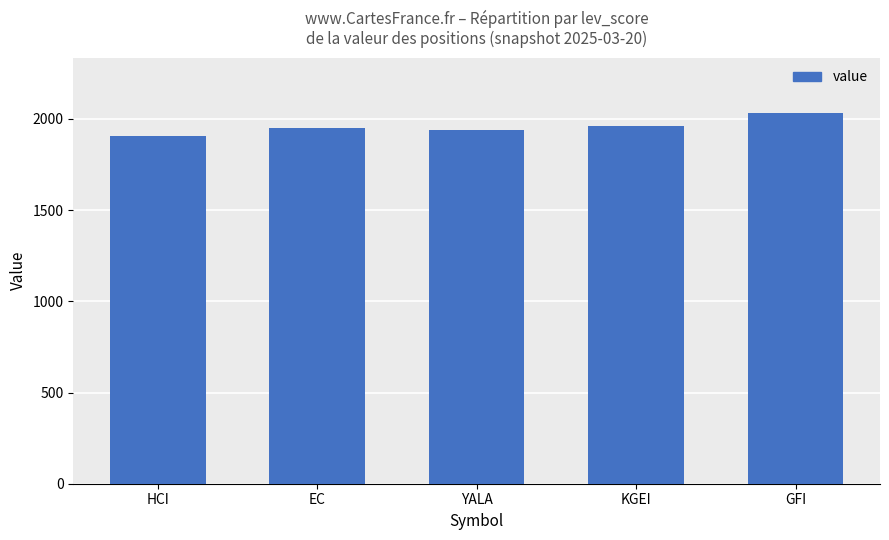

The value at HCI is 3160.5. True or false?

False